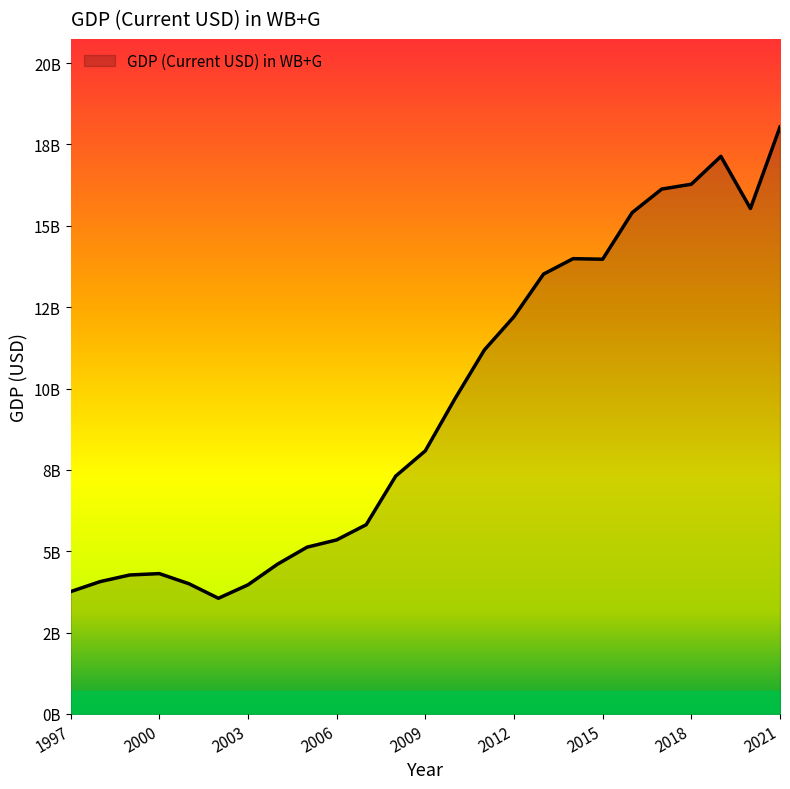

Reading left to right, extract all data points from this chart.

3759800000	4067800000	4271200000	4313600000	4003700000	3555800000	3968000000	4603100000	5125700000	5348300000	5815700000	7310400000	8085700000	9681500000	11186100000	12208400000	13515500000	13989700000	13972400000	15405400000	16128000000	16276600000	17133500000	15531700000	18036800000